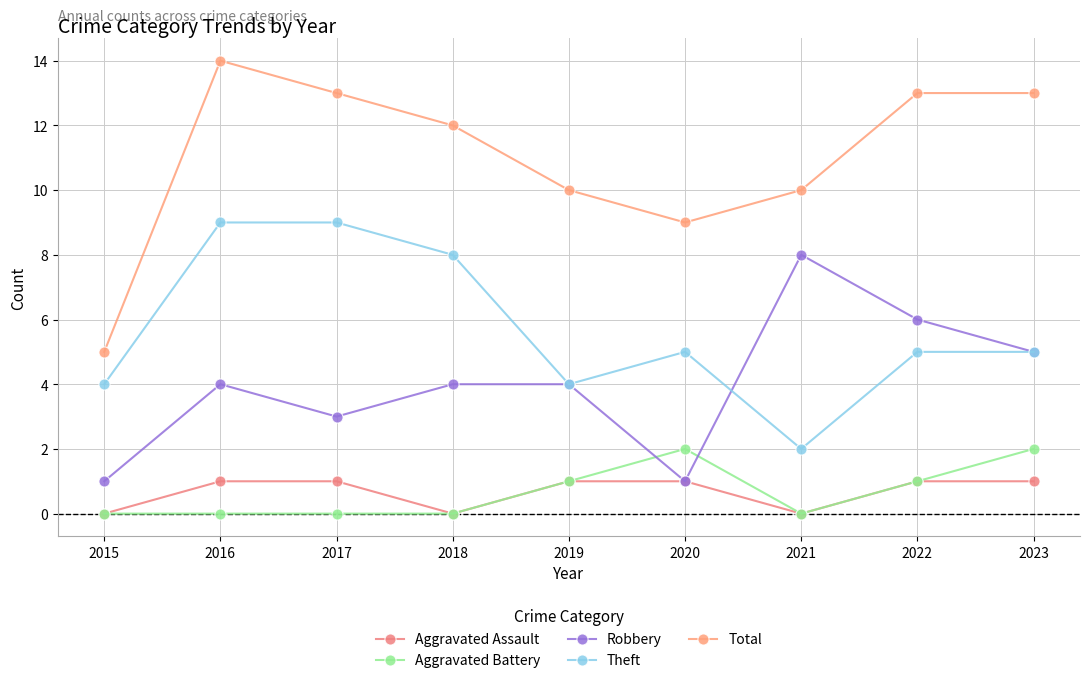

Does the chart have visible grid lines?

Yes